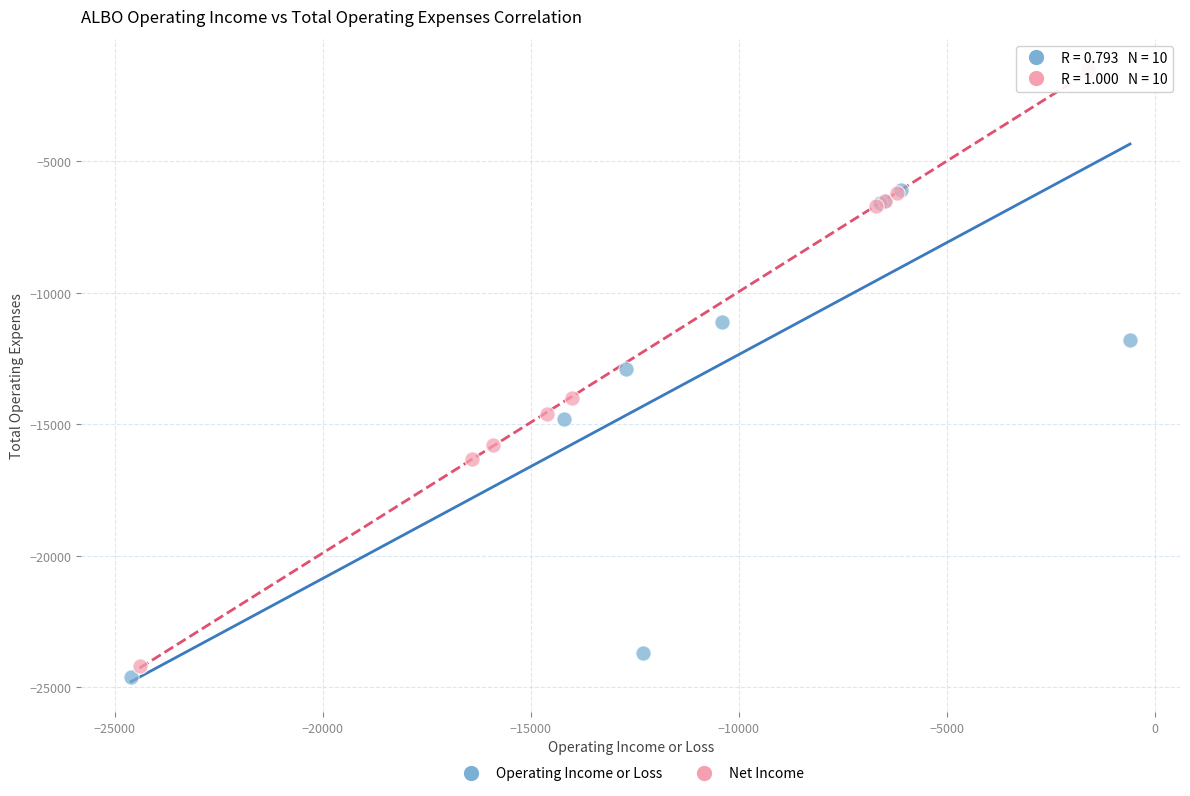

Which series reaches the minimum Y coordinate?

Operating Income or Loss